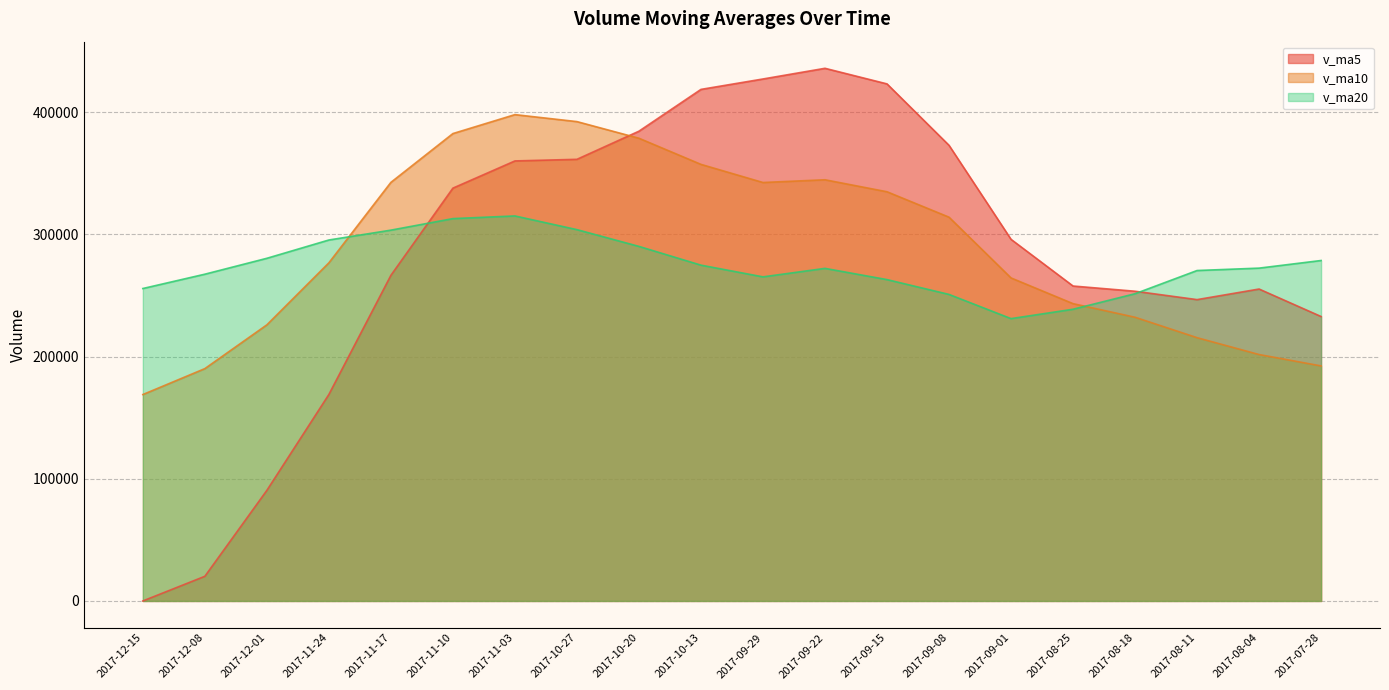

Rank the series by their average value, from highest to lowest.

v_ma10, v_ma5, v_ma20